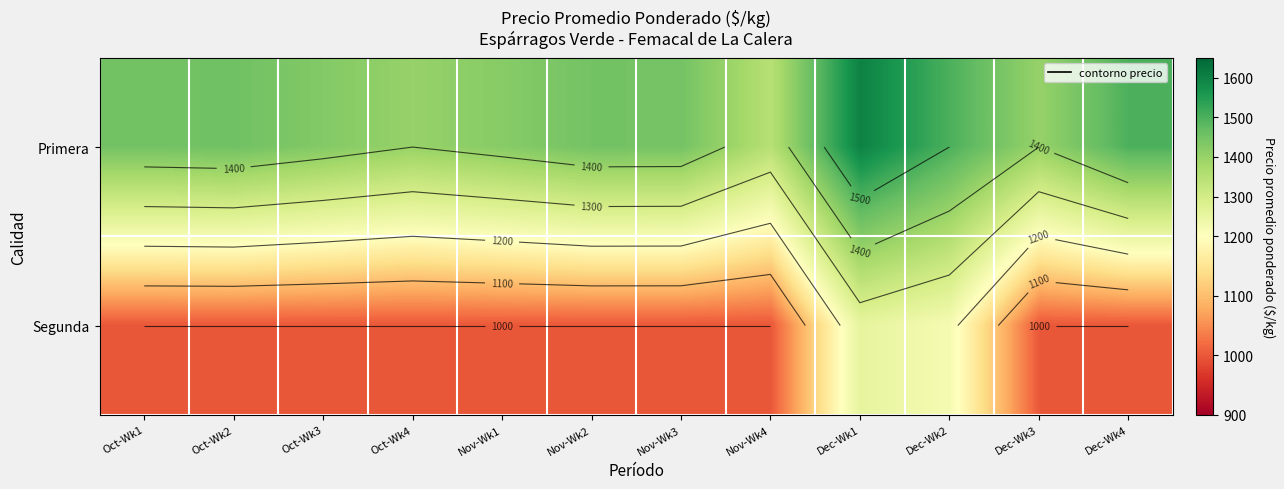

Is it true that Segunda equals 1594 at Oct-Wk4?

False